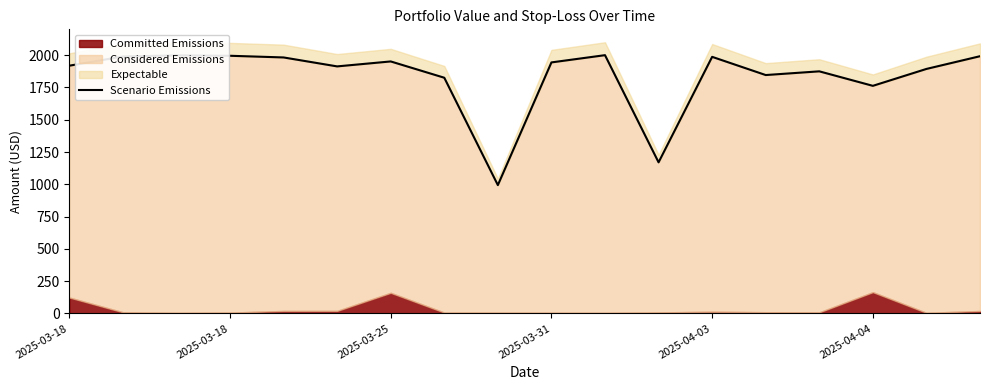

What is the average value?

1835.4